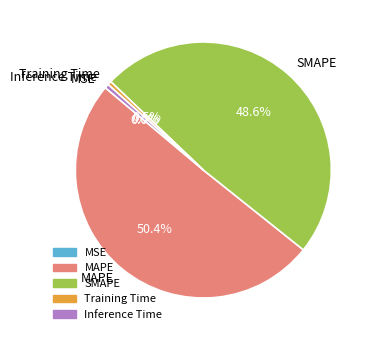

Combined, what portion of the pie is Training Time and MAPE?

50.9%